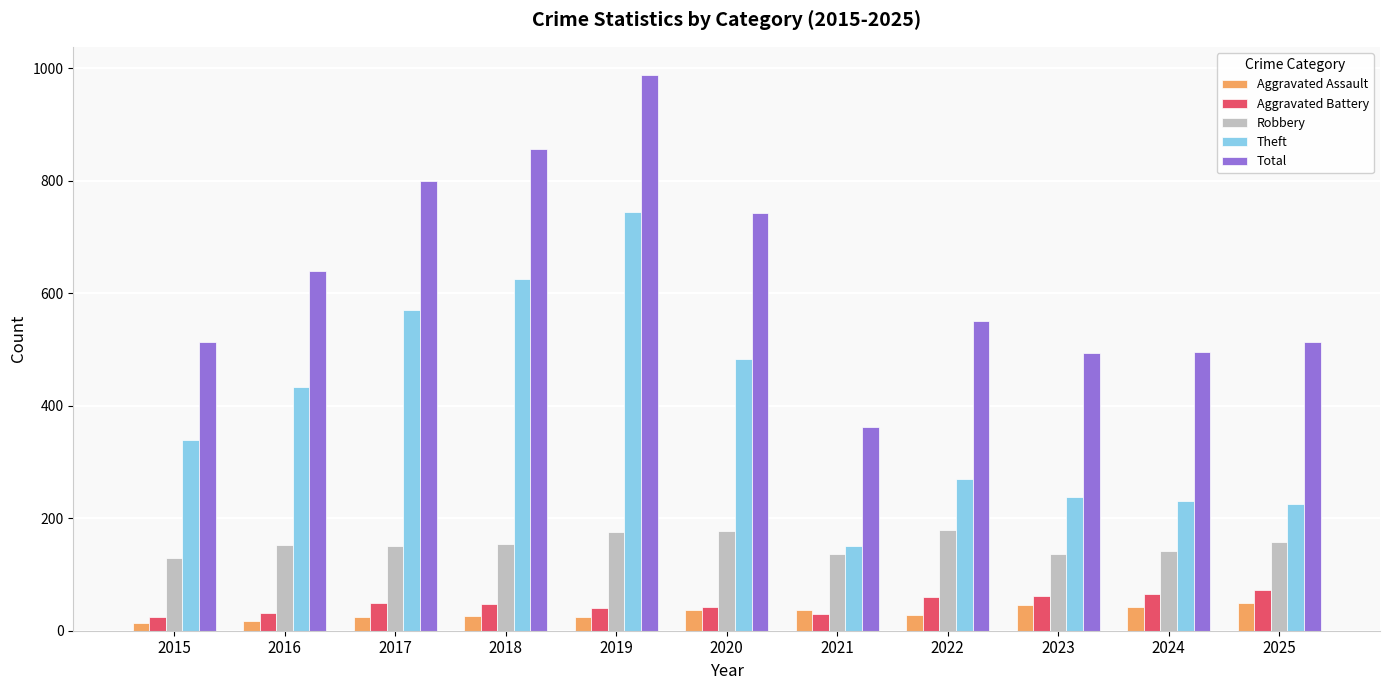

What are all the series names shown in the legend?

Aggravated Assault, Aggravated Battery, Robbery, Theft, Total